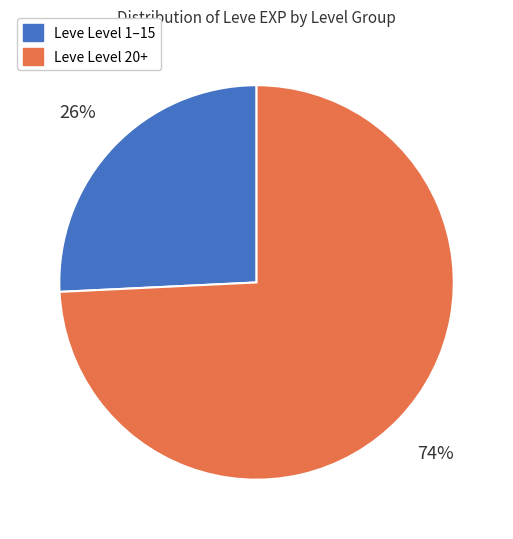

To the nearest percent, what is the average slice percentage?

50%